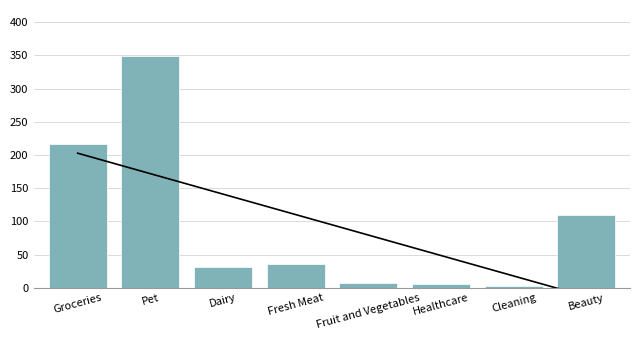

True or false: the data shows 55.2 at Fresh Meat.

False